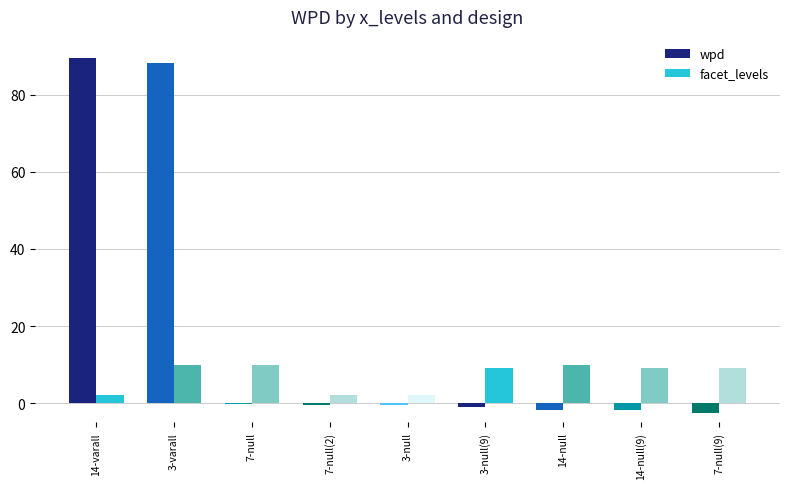

How many categories are shown in the chart?

9